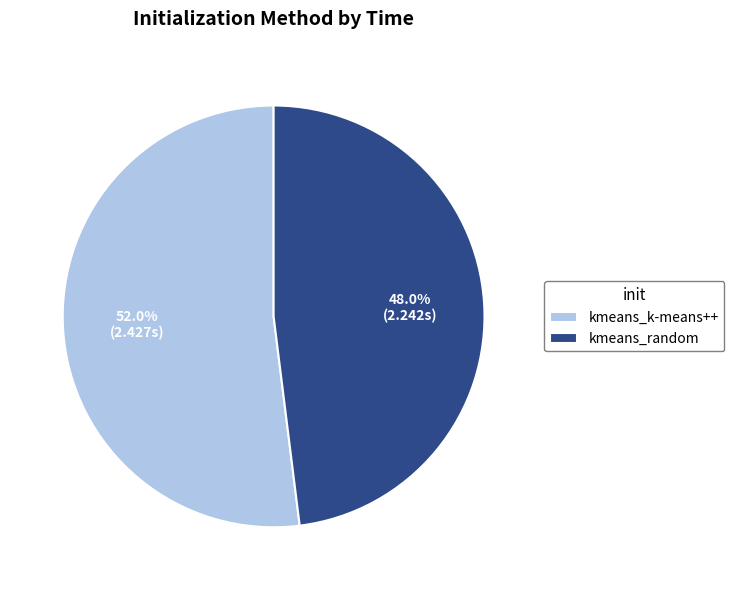

How many slices are in this pie chart?

2